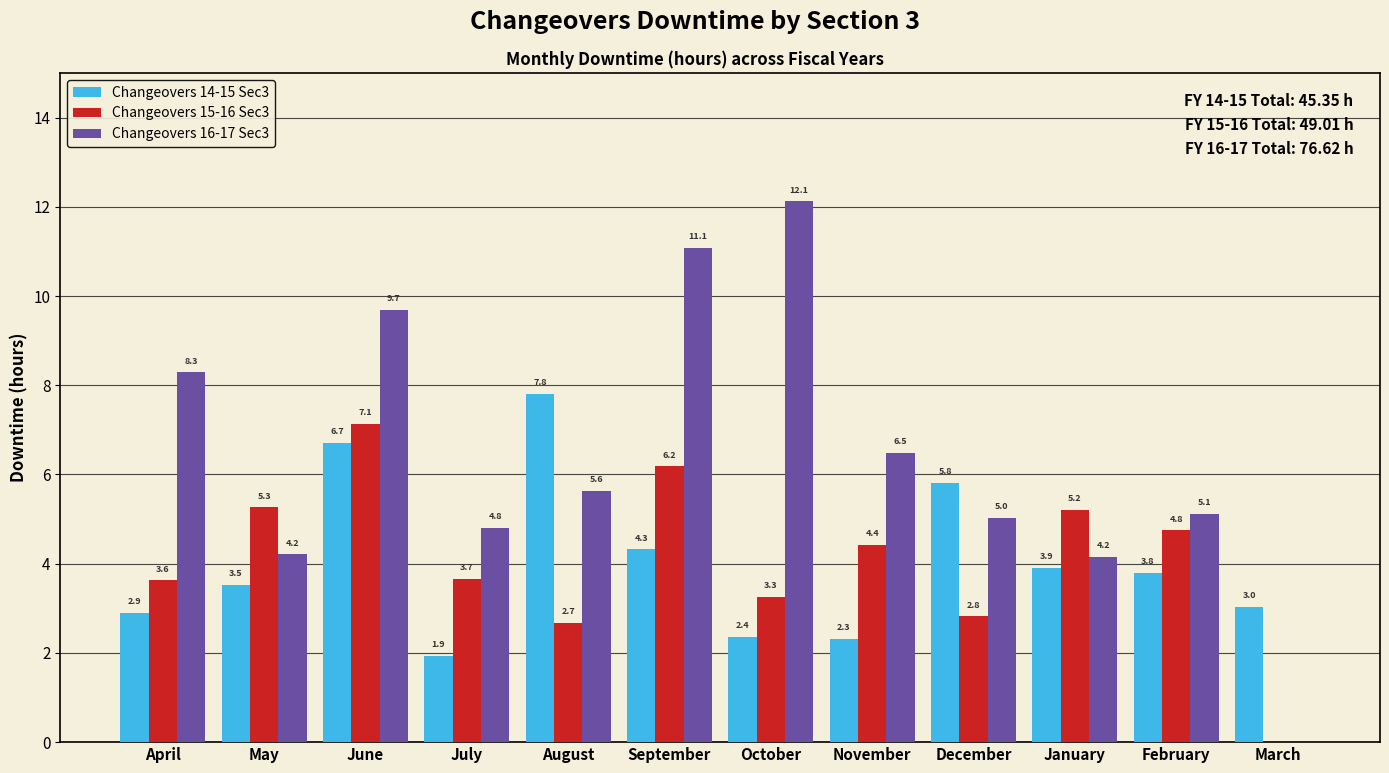

Which series has the largest total across all categories?

Changeovers 16-17 Sec3